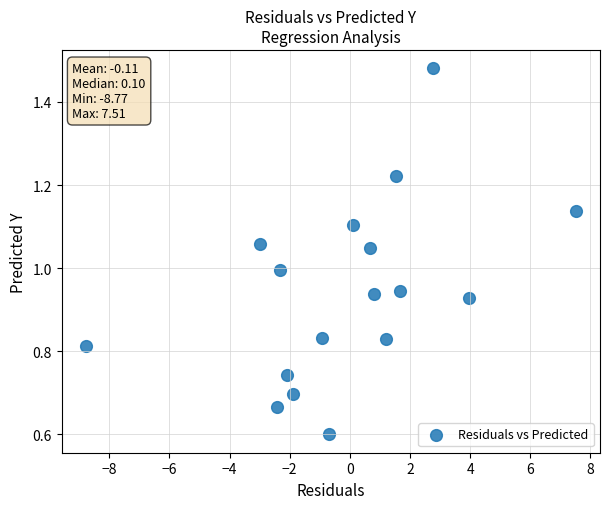

What is the range of X values (max minus min)?

16.3